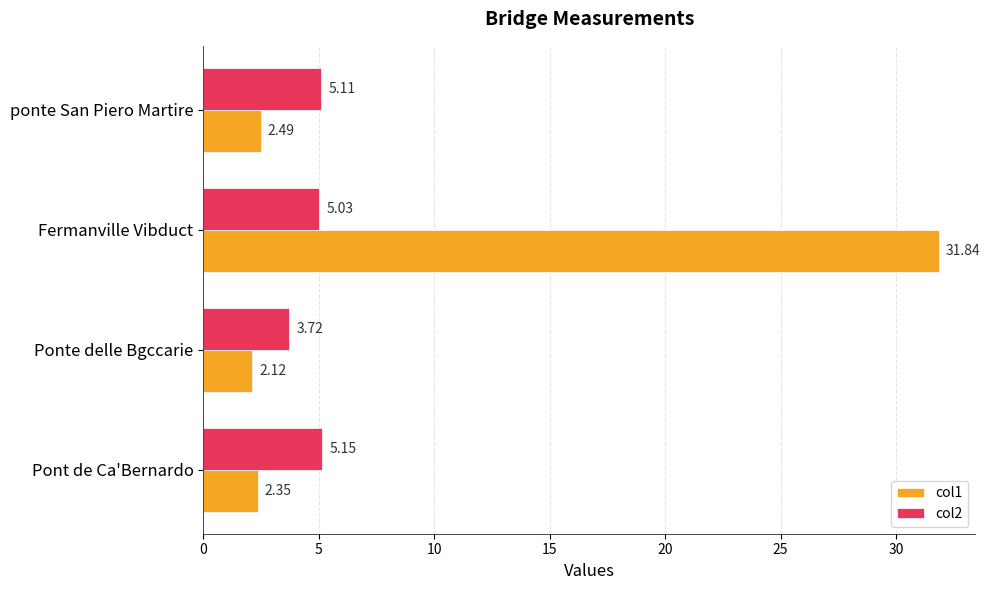

At which label does col1 reach its minimum?

Ponte delle Bgccarie